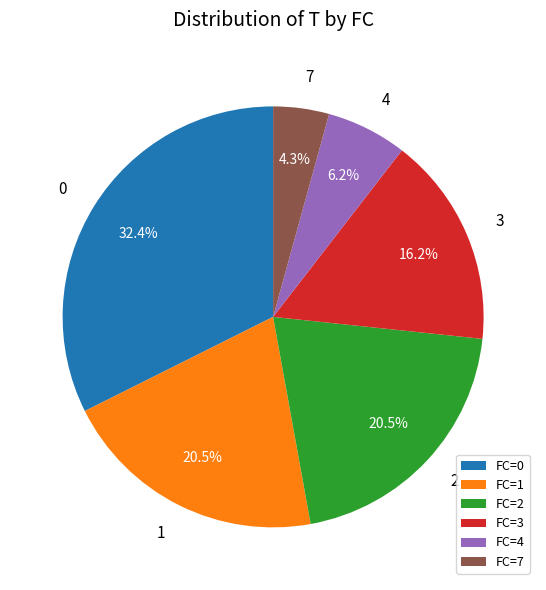

To the nearest percent, what is the average slice percentage?

17%